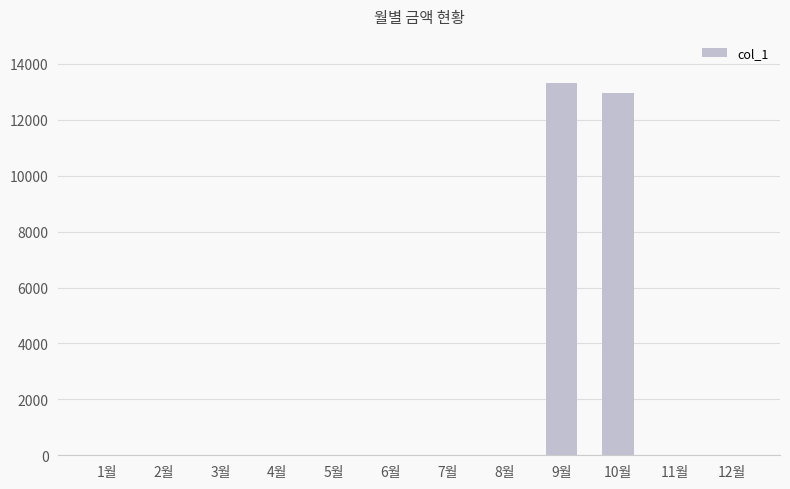

Count the number of data series in this chart.

1